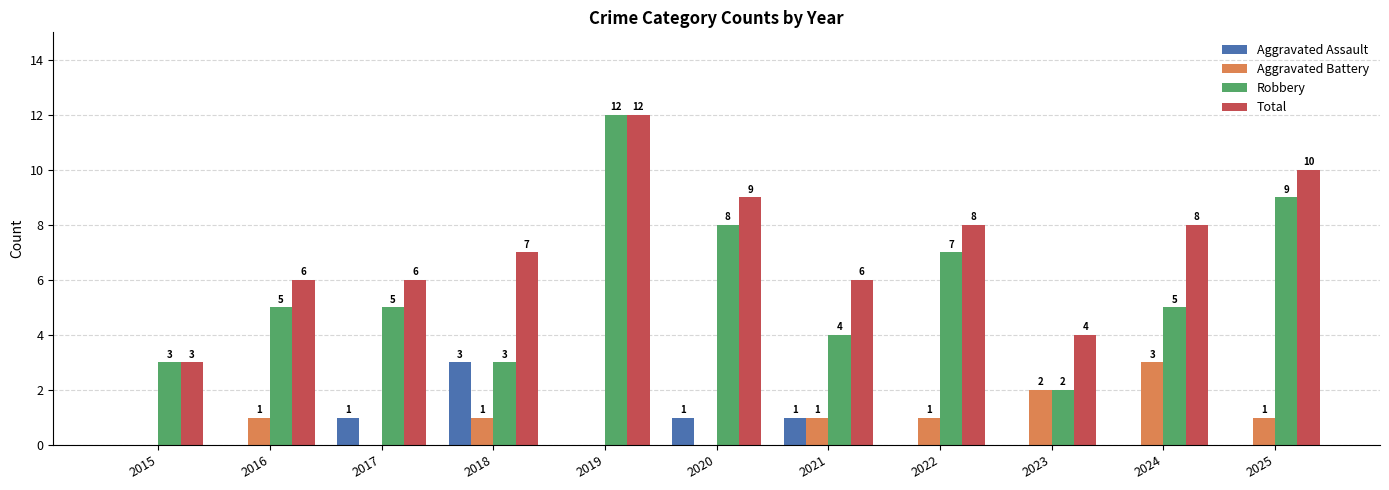

Reading left to right, what are all the values shown in this chart?

Aggravated Assault: 0	0	1	3	0	1	1	0	0	0	0
Aggravated Battery: 0	1	0	1	0	0	1	1	2	3	1
Robbery: 3	5	5	3	12	8	4	7	2	5	9
Total: 3	6	6	7	12	9	6	8	4	8	10